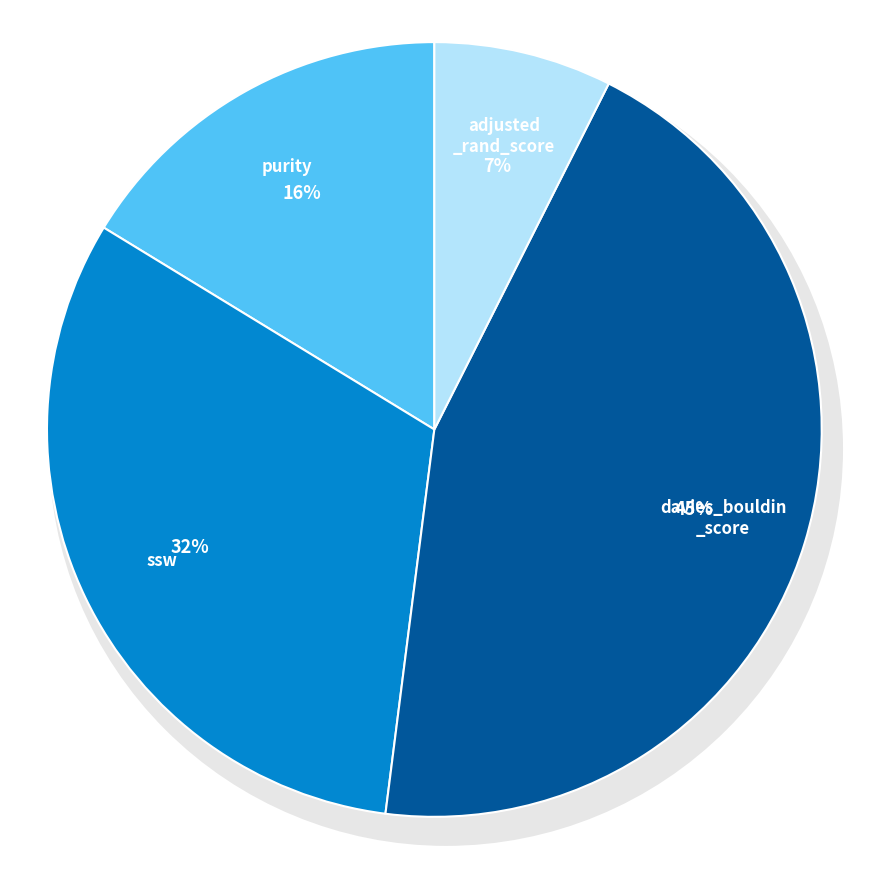

What is the total percentage of adjusted_rand_score and davies_bouldin_score?

52.0%